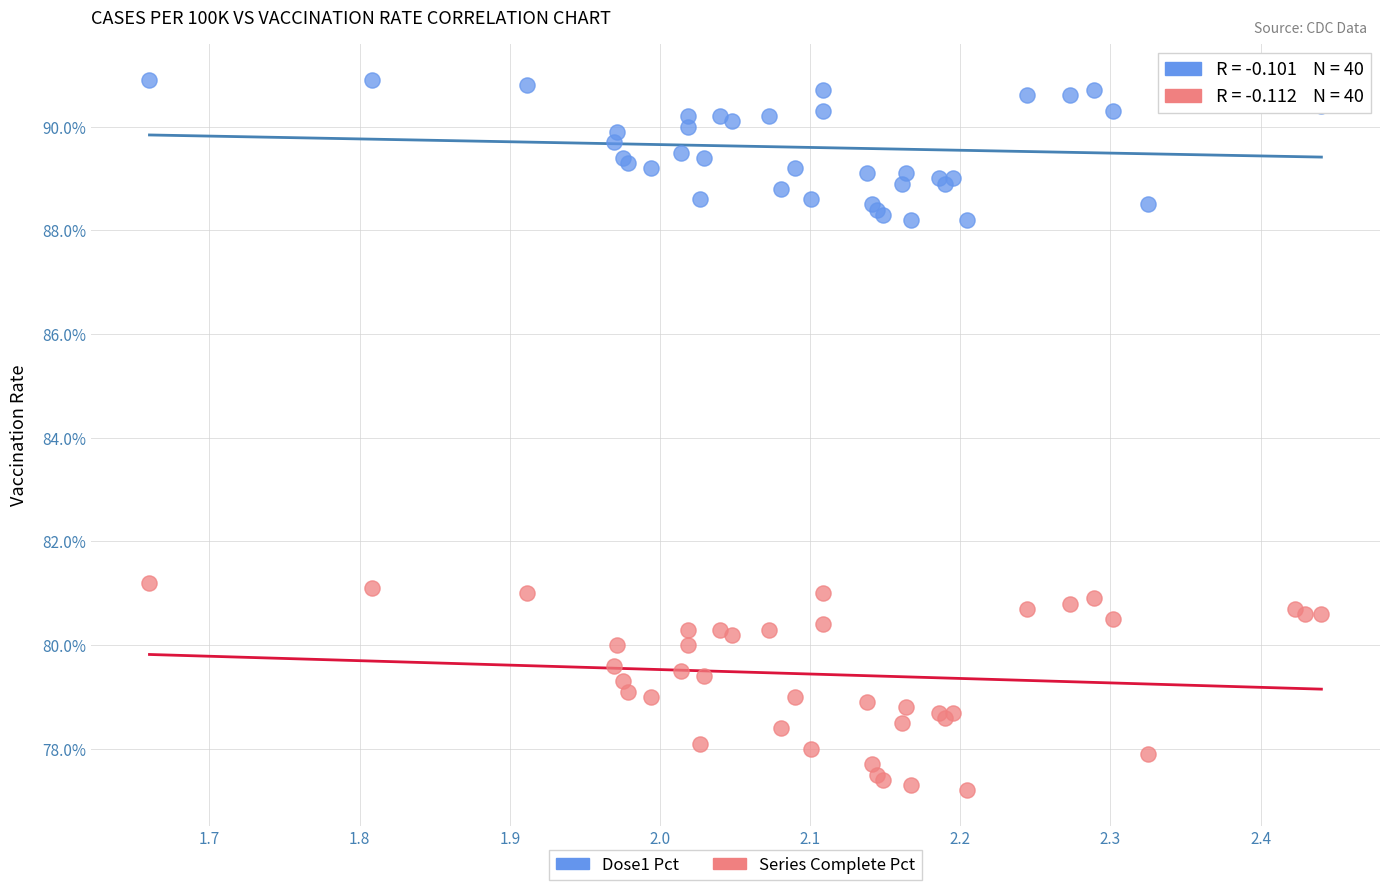

Which series has the widest spread of Y values?

Series Complete Pct